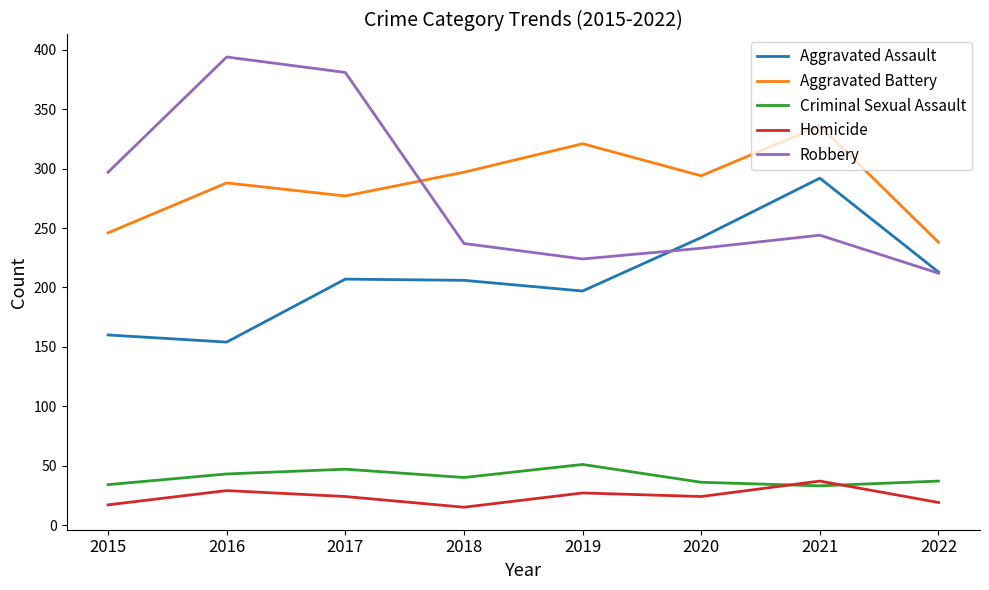

True or false: Homicide and Aggravated Battery cross at least once.

False